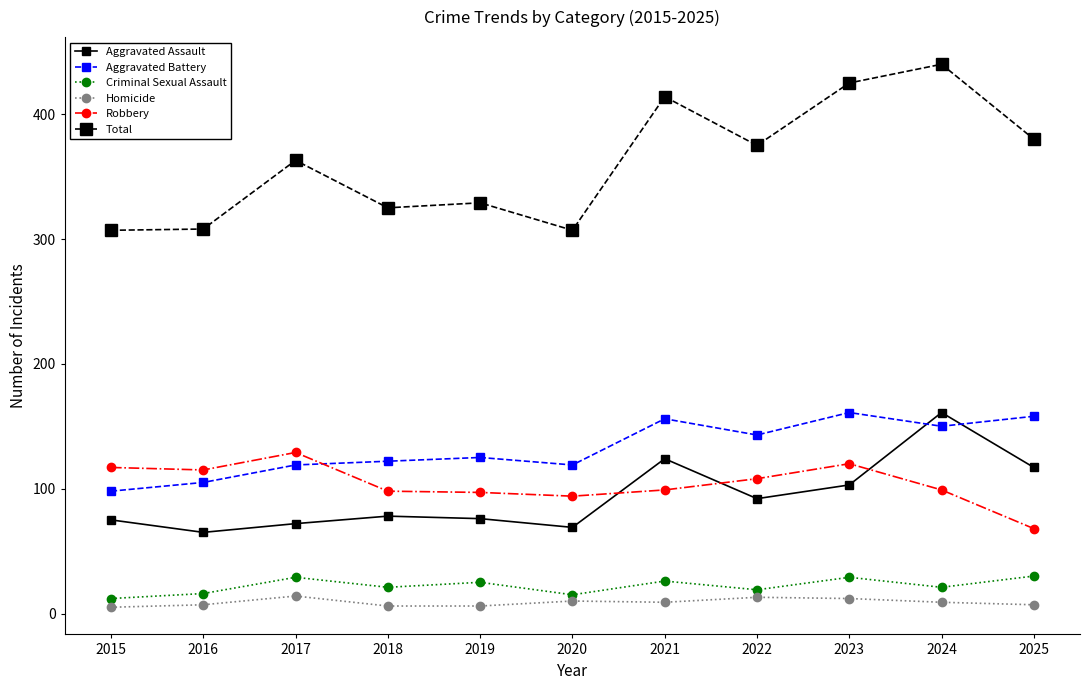

What is the value of the Aggravated Battery point at the 11th from the left?

158